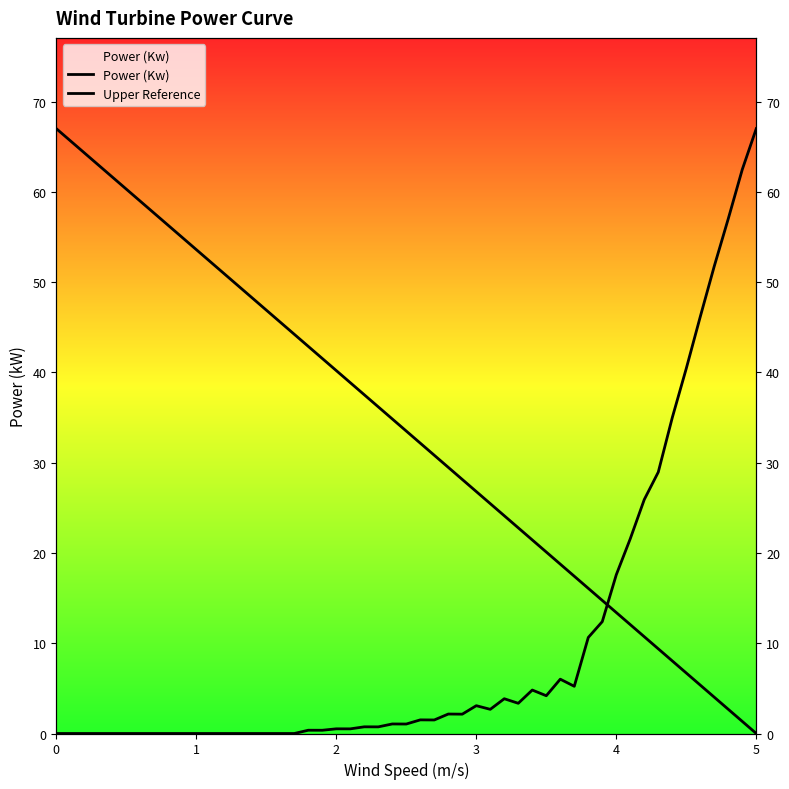

True or false: Power (Kw) has a value of 0.9 at 16.

False